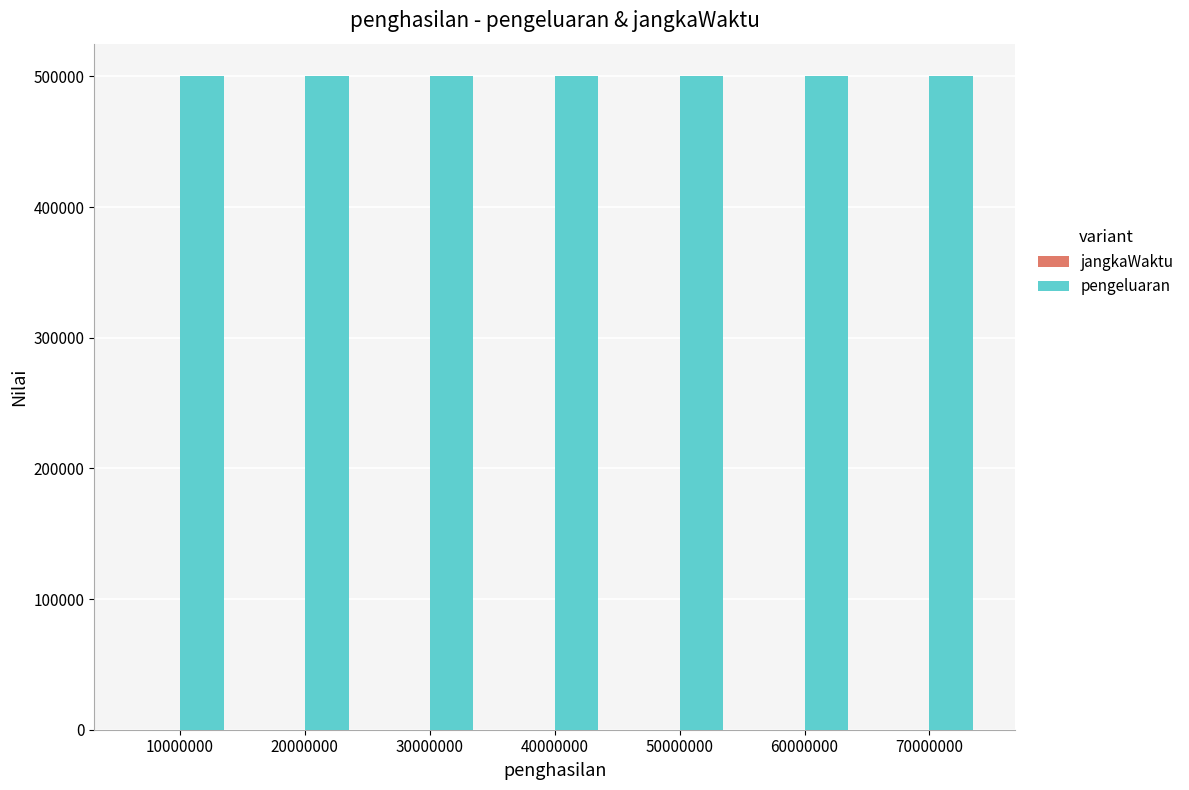

Which series has the largest total across all categories?

pengeluaran